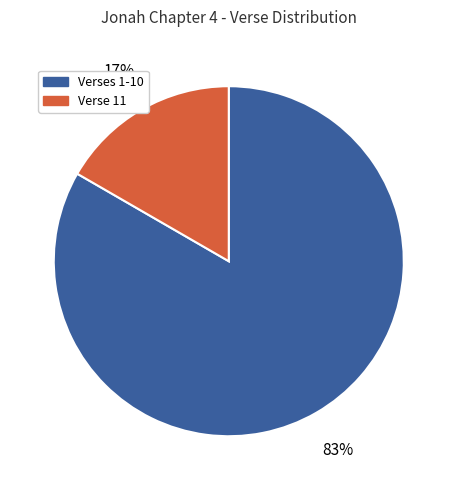

To the nearest percent, what is the average slice percentage?

50%